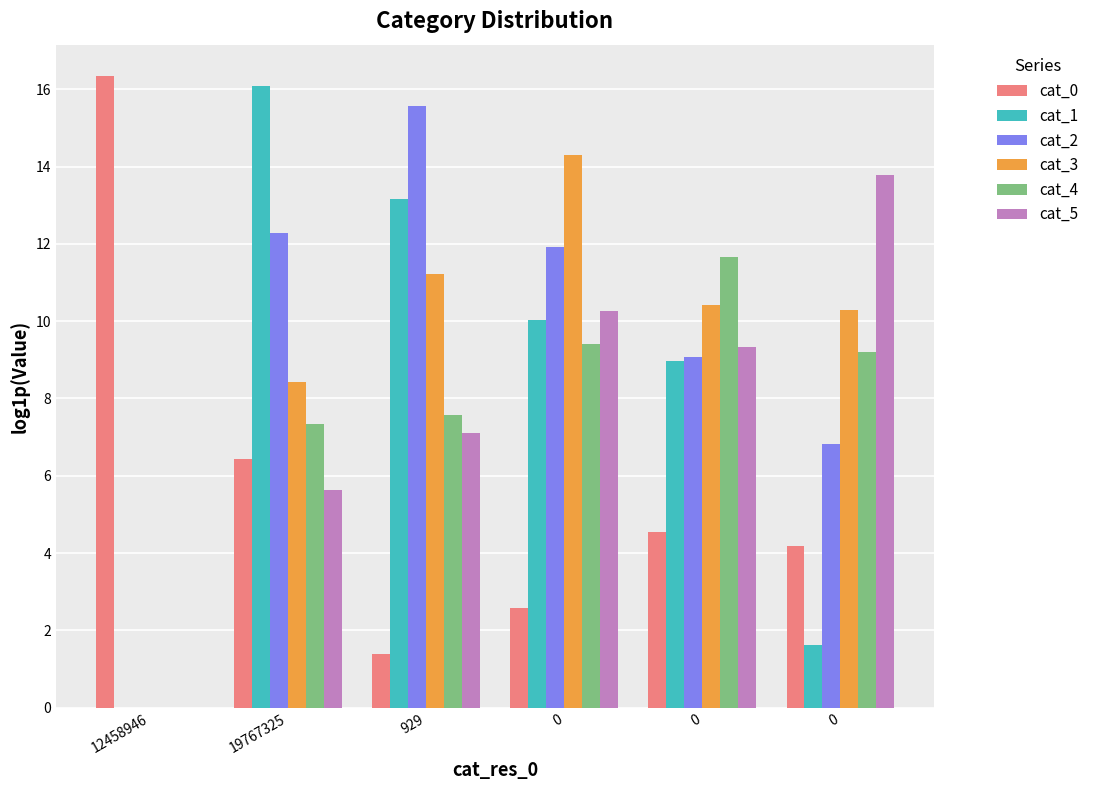

What is the average value of the cat_1 series?

8.3